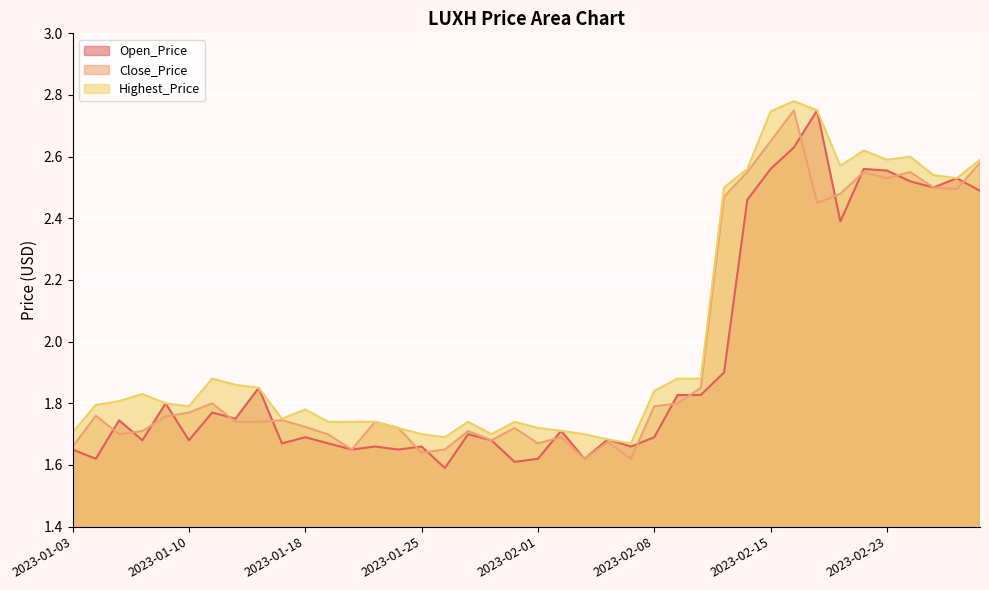

What is the label of the 7th point from the right?

2023-02-21